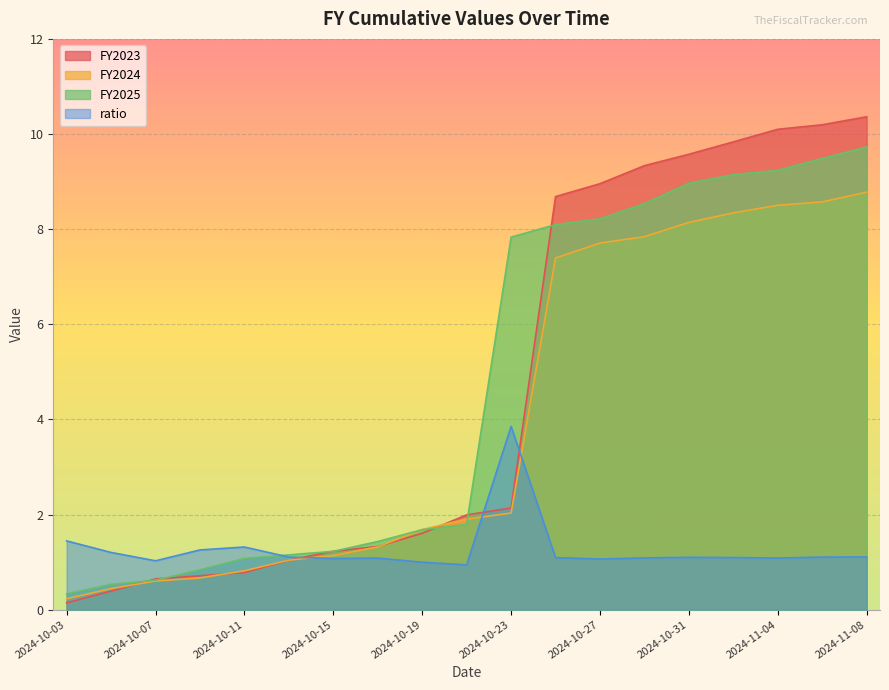

Is the value of FY2024 at 2024-10-31 greater than the value of ratio at 2024-10-19?

Yes